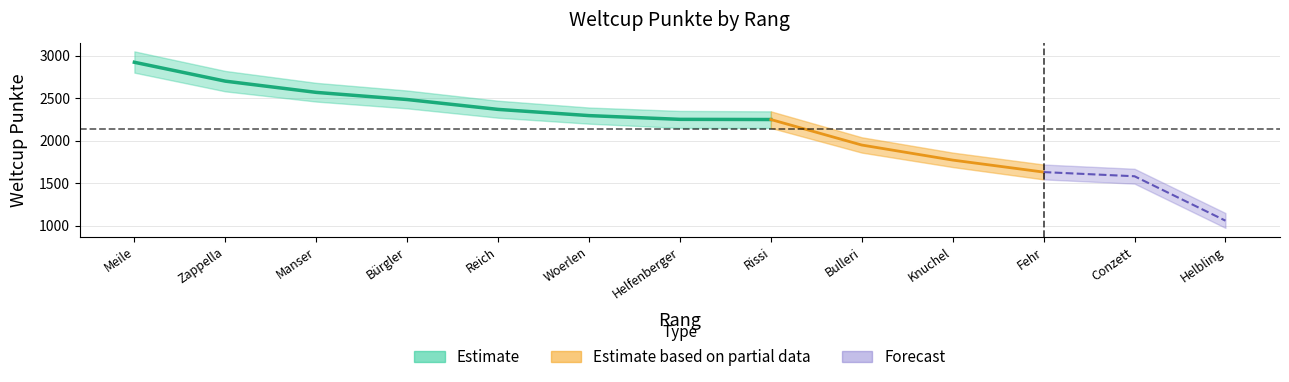

How many values are below 2251?

6